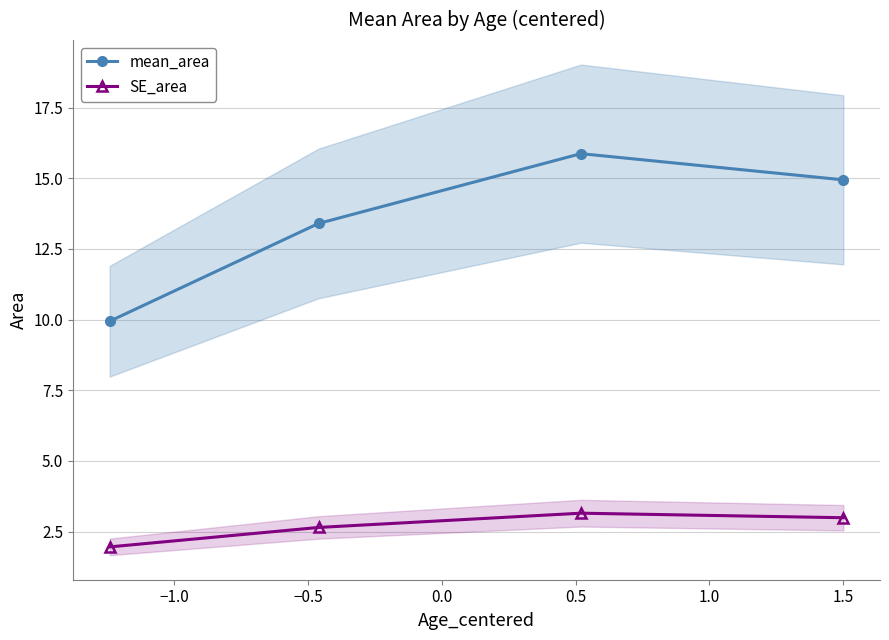

Which series has the largest total across all categories?

mean_area